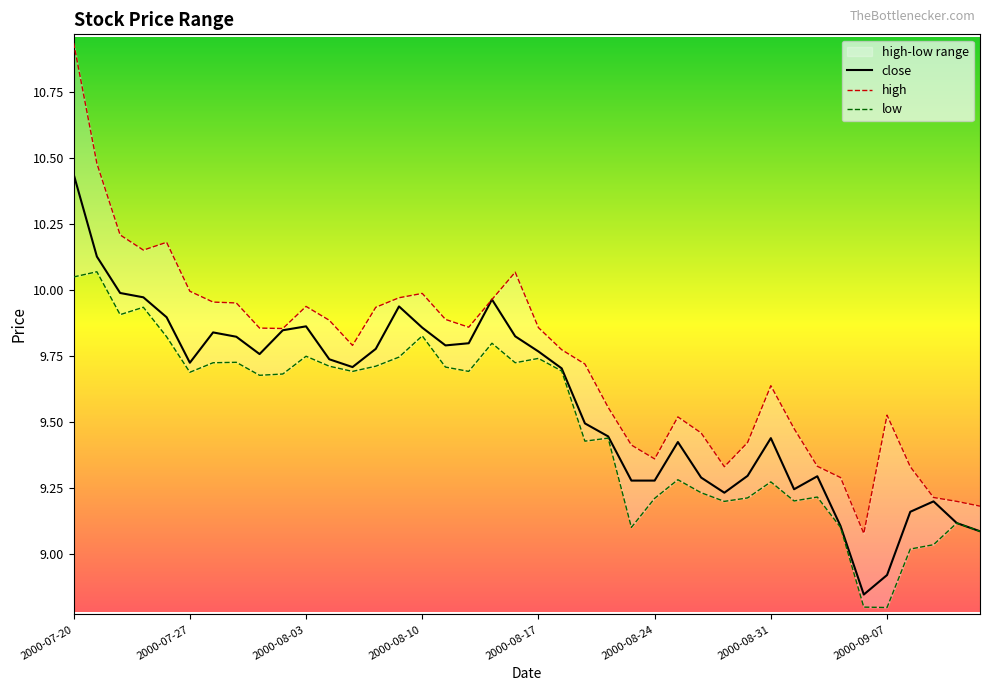

Is it true that low equals 9.7 at 9?

True